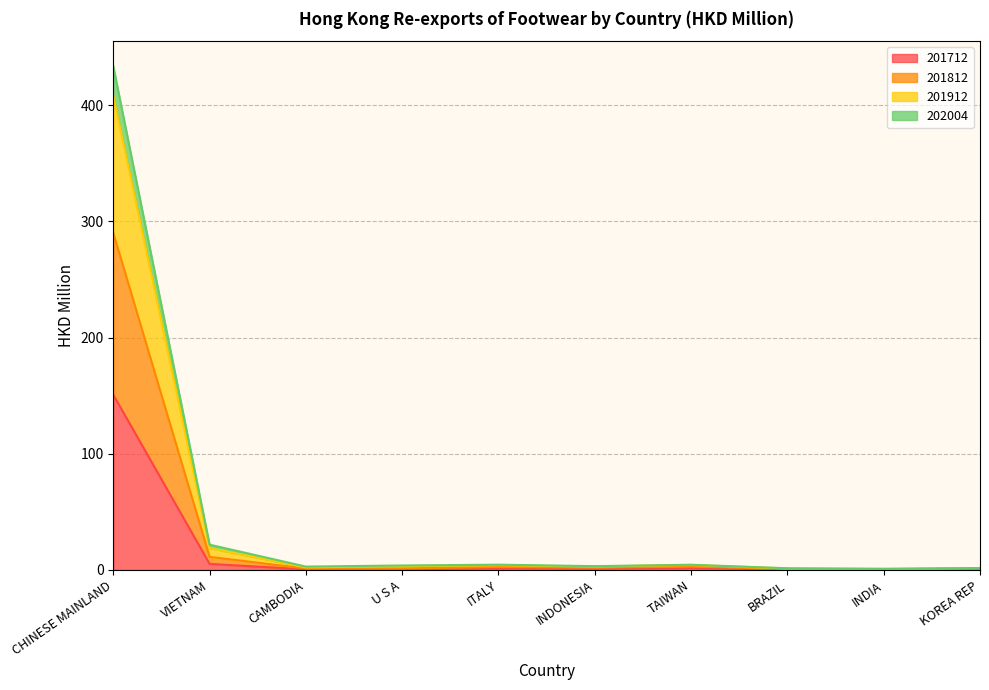

What is the value of the 201812 point at the 3rd from the left?

2.3